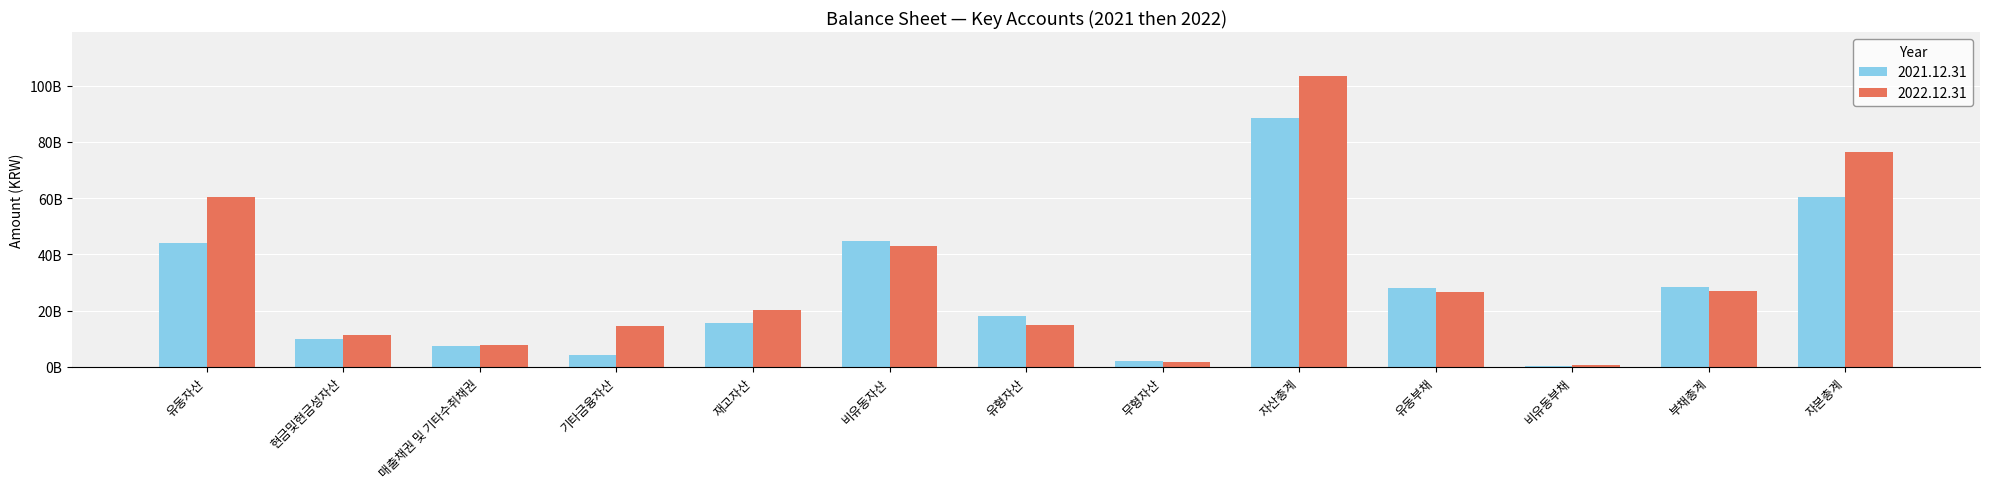

At which label does 2022.12.31 reach its peak?

자산총계